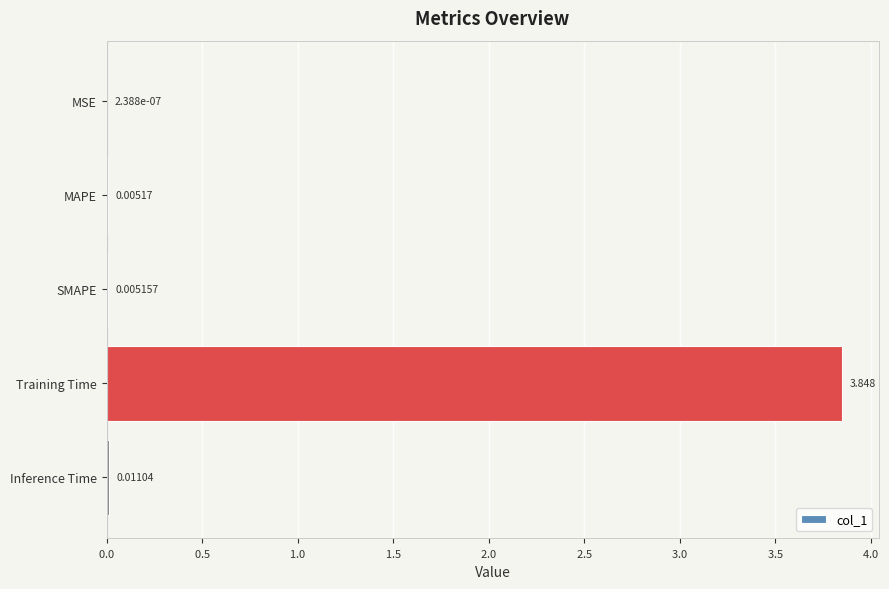

What is the average value?

0.8